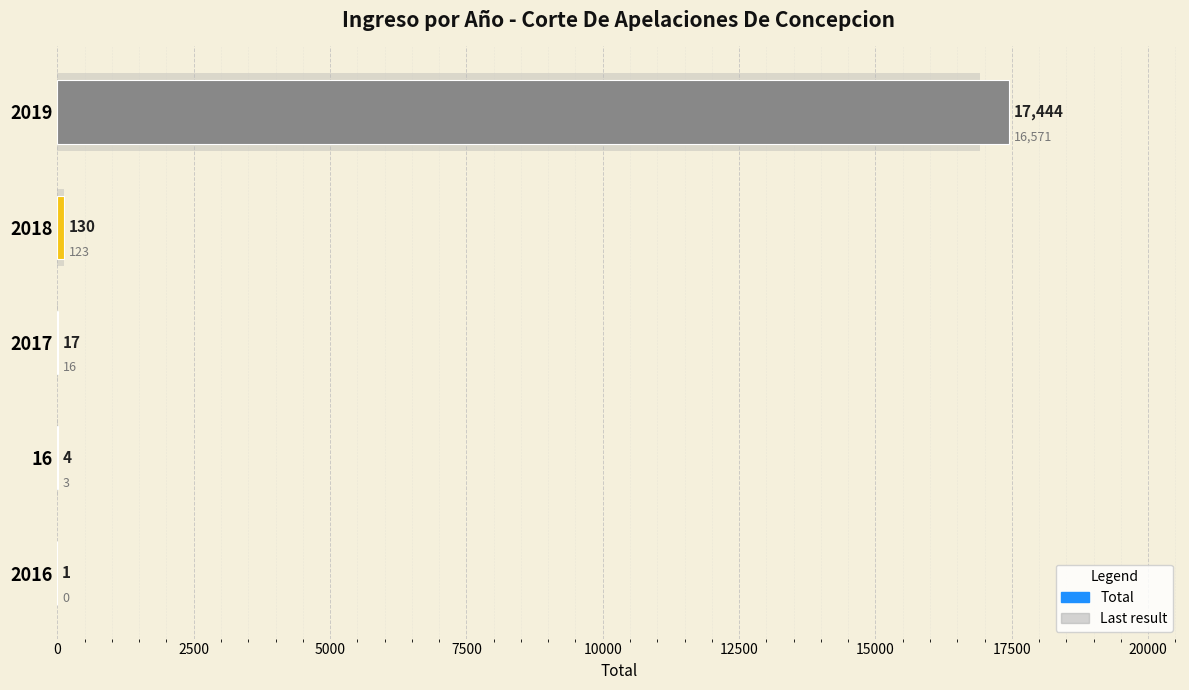

Reading left to right, list all the values displayed in this chart.

1	4	17	130	17444